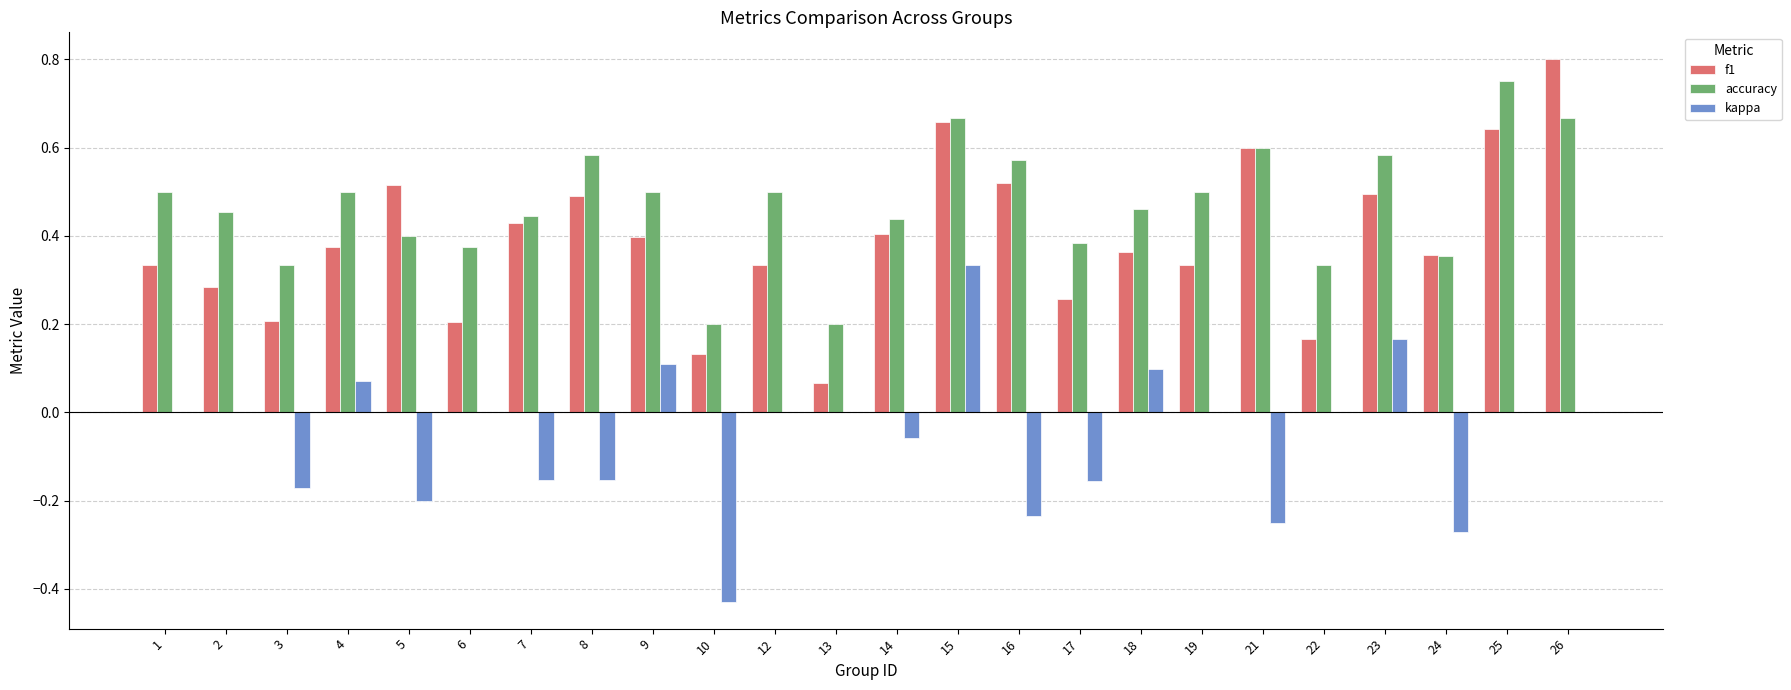

What are all the series names shown in the legend?

f1, accuracy, kappa